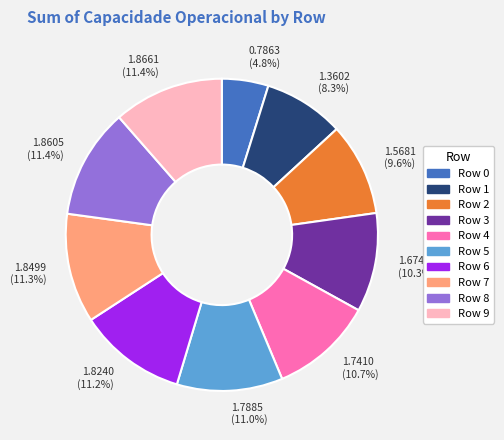

What is the total percentage of Row 8 and Row 7?

22.7%